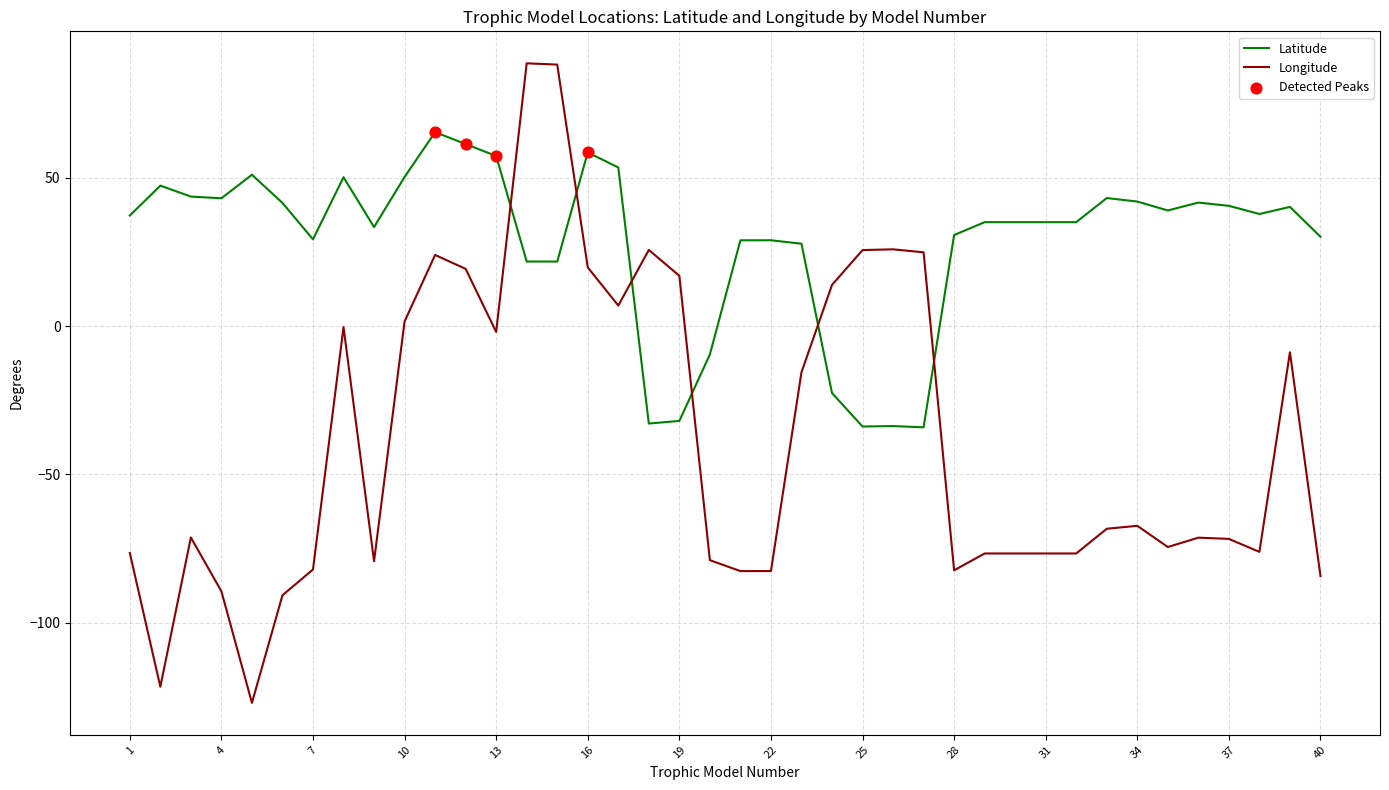

Which series has the largest range (max minus min)?

Longitude